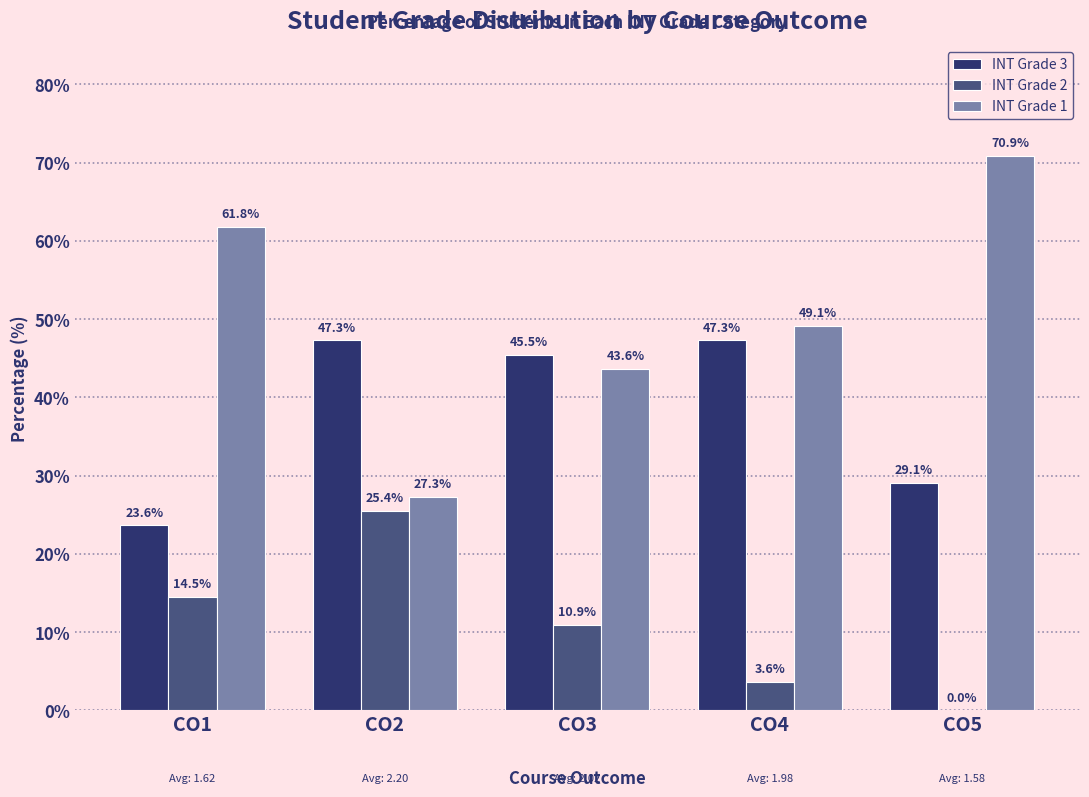

At which label does INT Grade 3 first exceed 45?

CO2